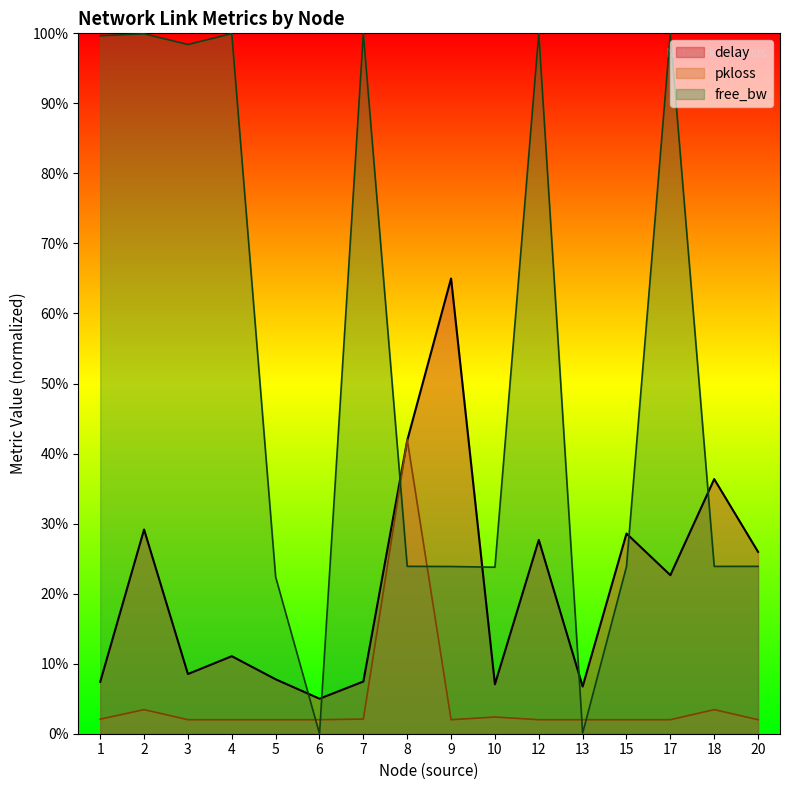

Reading left to right, list all the values displayed in this chart.

delay: 7.4	29.2	8.5	11.1	7.8	5.0	7.5	41.9	65.0	7.1	27.7	6.7	28.6	22.6	36.4	26.0
pkloss: 2.1	3.4	2.0	2.0	2.0	2.0	2.1	42.0	2.0	2.4	2.0	2.0	2.0	2.0	3.4	2.0
free_bw_scaled: 99.7	99.9	98.4	100.0	22.4	0.0	100.0	23.9	23.9	23.8	100.0	0.1	23.9	100.0	23.9	23.9